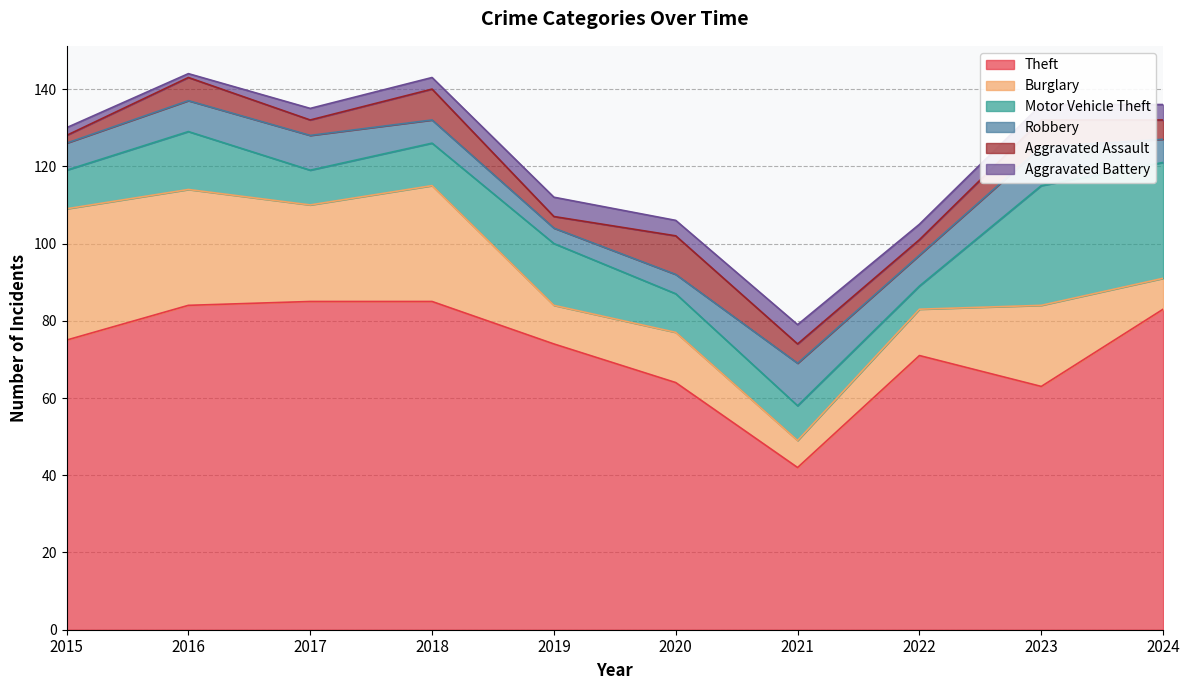

At which label does Robbery reach its minimum?

2019